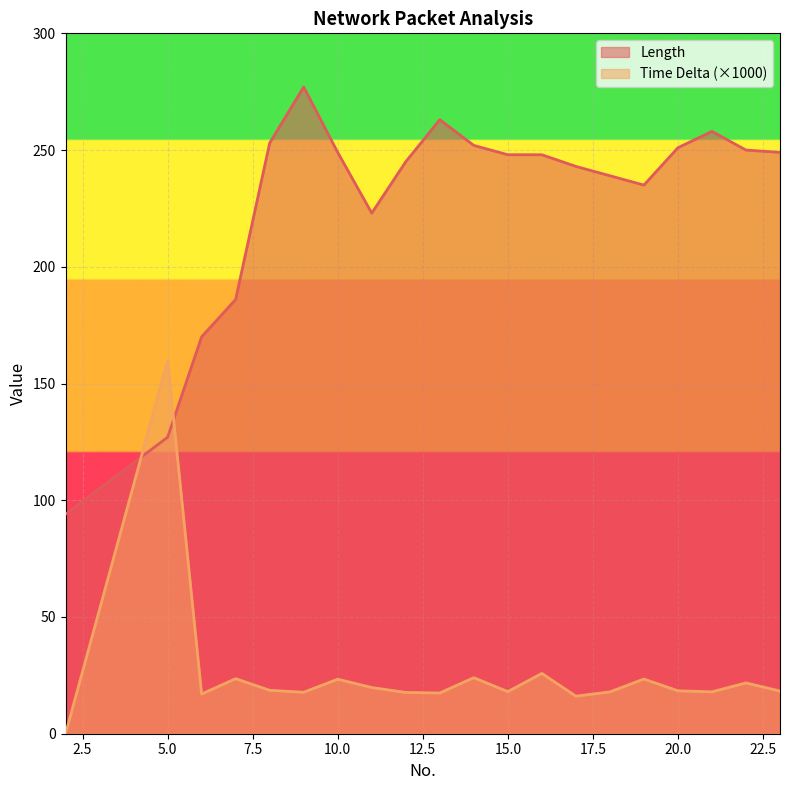

Reading left to right, transcribe all the data shown in this chart.

Length: 2=94.0	5=127.0	6=170.0	7=186.0	8=253.0	9=277.0	10=249.0	11=223.0	12=245.0	13=263.0	14=252.0	15=248.0	16=248.0	17=243.0	18=239.0	19=235.0	20=251.0	21=258.0	22=250.0	23=249.0
Time Delta: 2=0.0	5=159.9	6=17.0	7=23.6	8=18.6	9=17.8	10=23.4	11=19.8	12=17.7	13=17.4	14=24.0	15=18.0	16=25.8	17=16.1	18=17.9	19=23.4	20=18.4	21=17.9	22=21.8	23=18.3